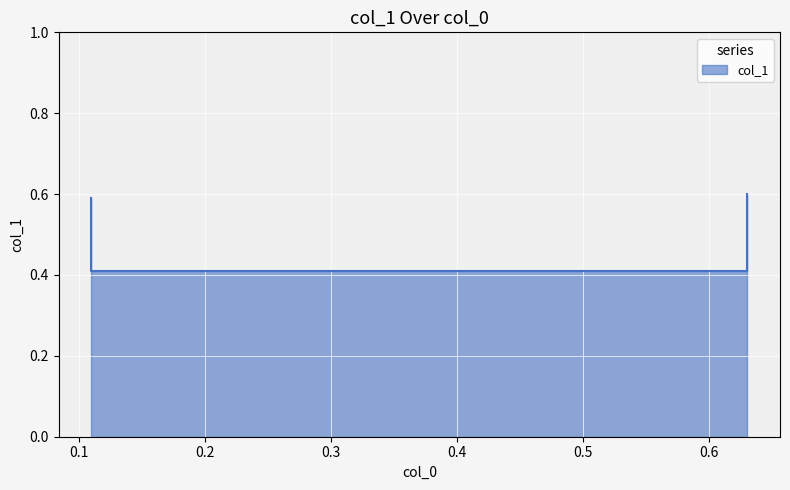

Between 0.11 and 0.63, which is larger?

0.63